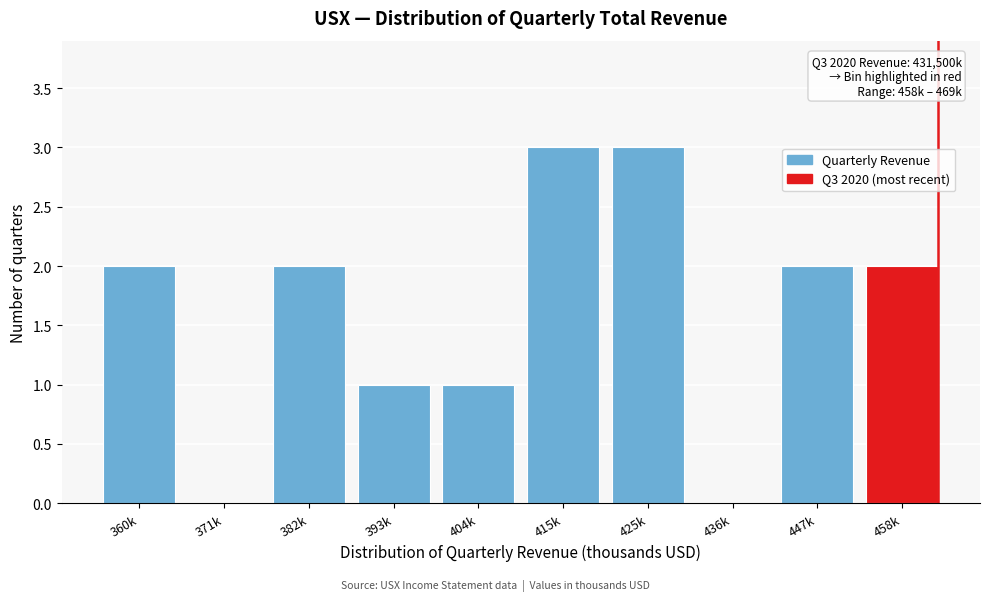

Reading right to left, transcribe all the data shown in this chart.

458k=2	447k=2	436k=0	425k=3	415k=3	404k=1	393k=1	382k=2	371k=0	360k=2